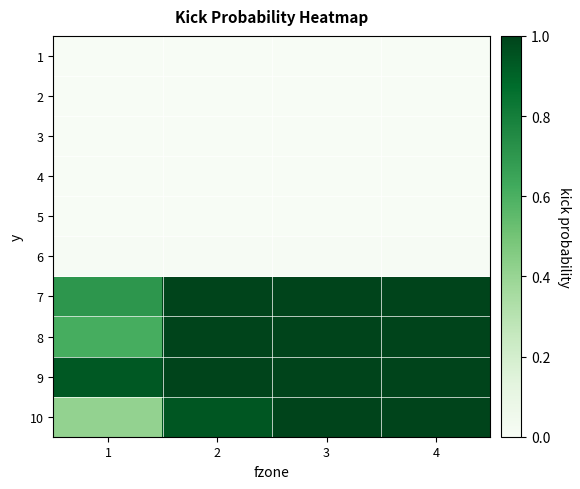

Count the number of data series in this chart.

10